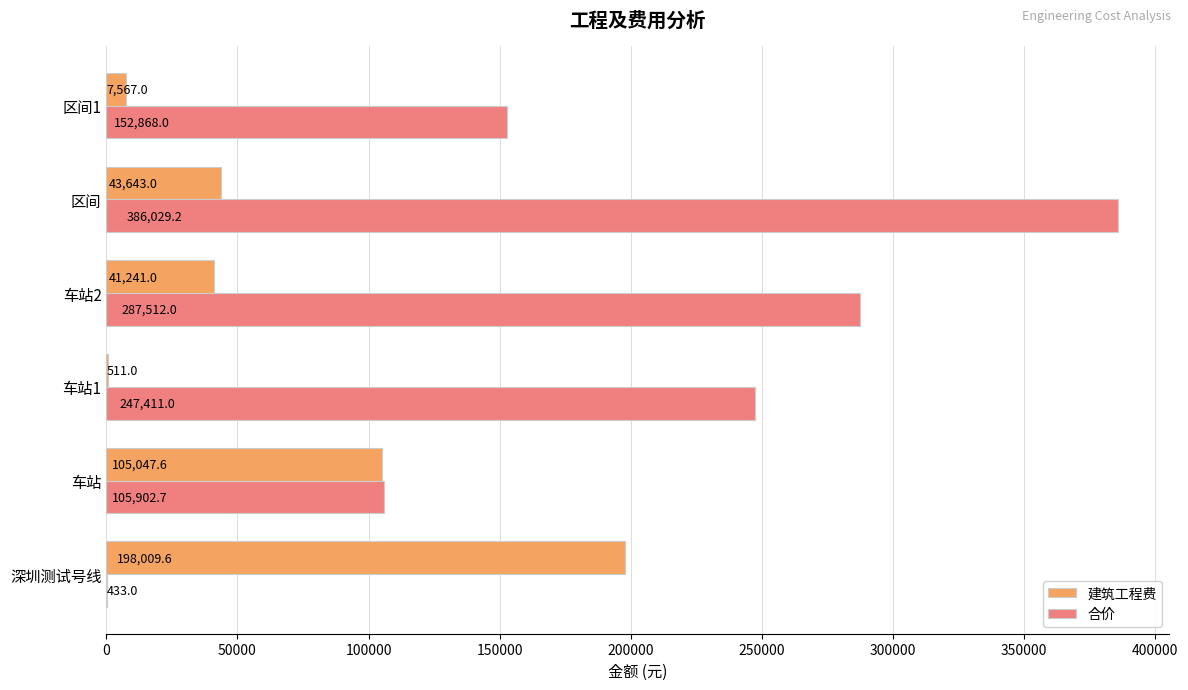

Is it true that 建筑工程费 equals 55463.1 at 车站2?

False